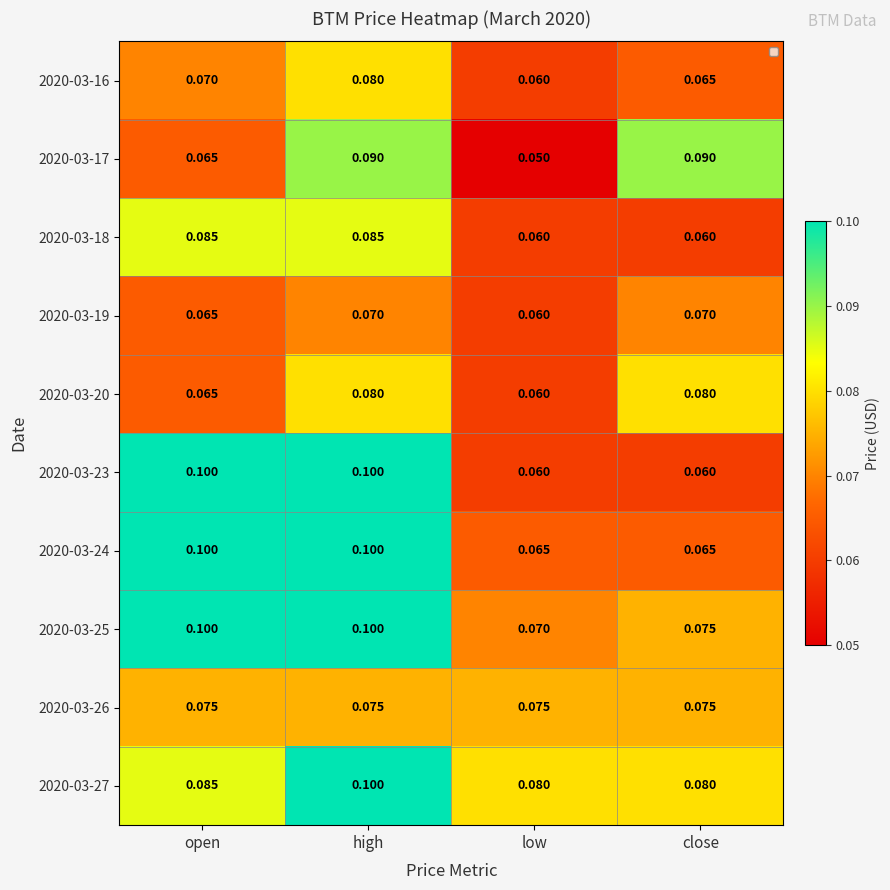

At which category is the sum across all series the highest?

high